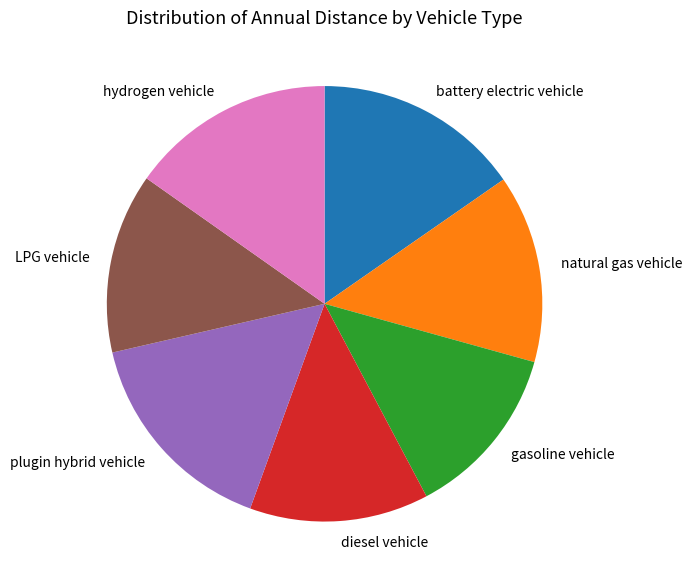

Is it true that plugin hybrid vehicle is 16% of the pie?

True